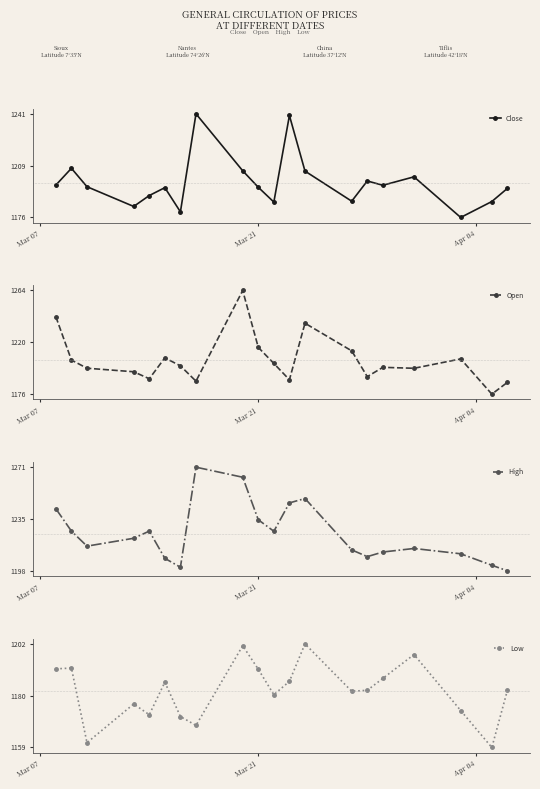

How many values in the High series exceed 1221?

10